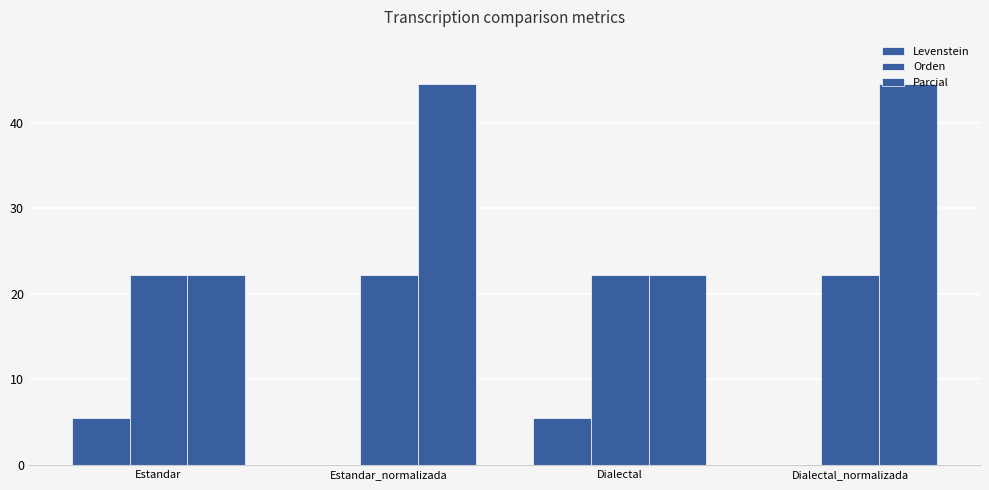

Which label corresponds to the smallest value in the chart?

Estandar_normalizada